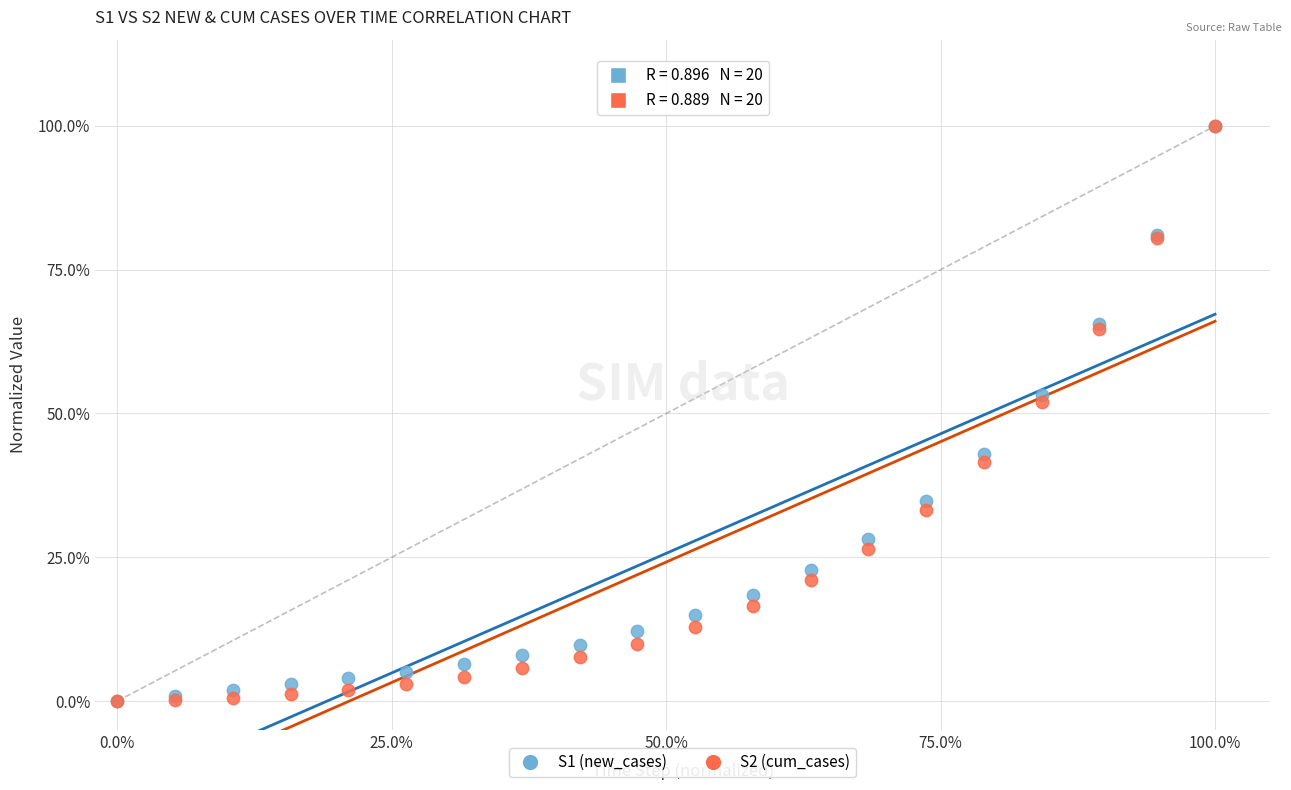

What are all the series names shown in the legend?

S1 (new_cases), S2 (cum_cases)